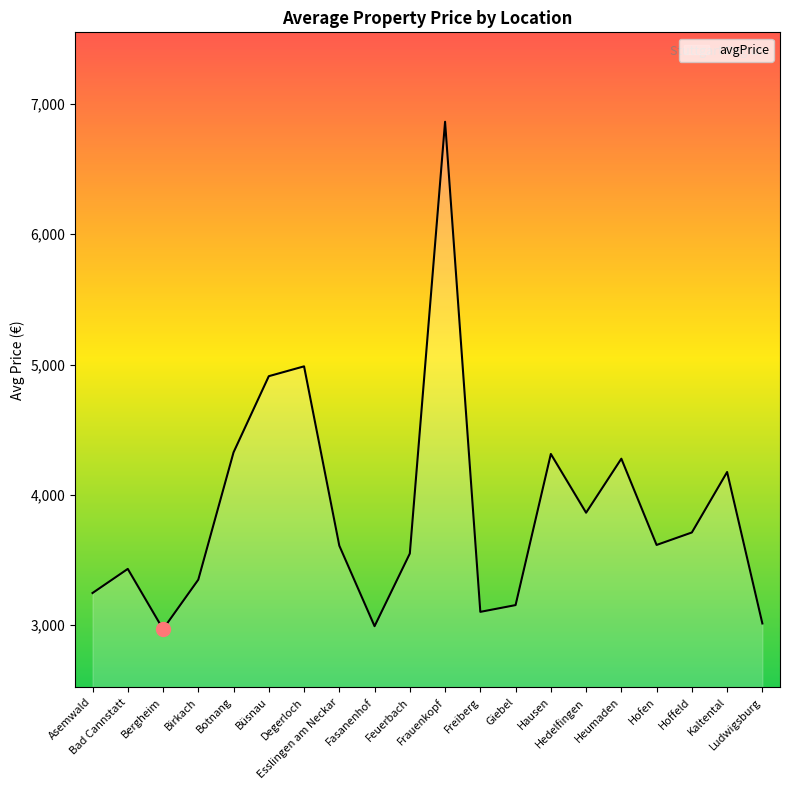

Where is the data nearest to the value 4916?

Büsnau